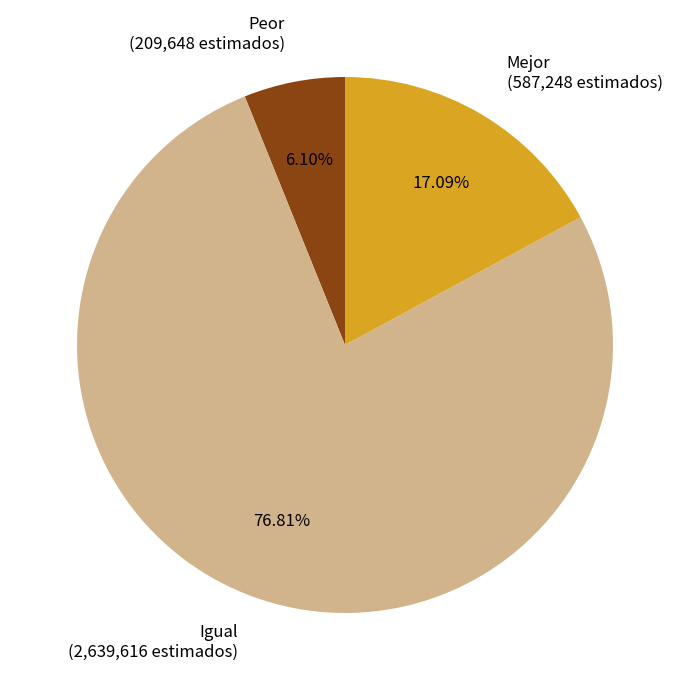

What is the ratio of the value at Peor to the value at Igual?

0.1